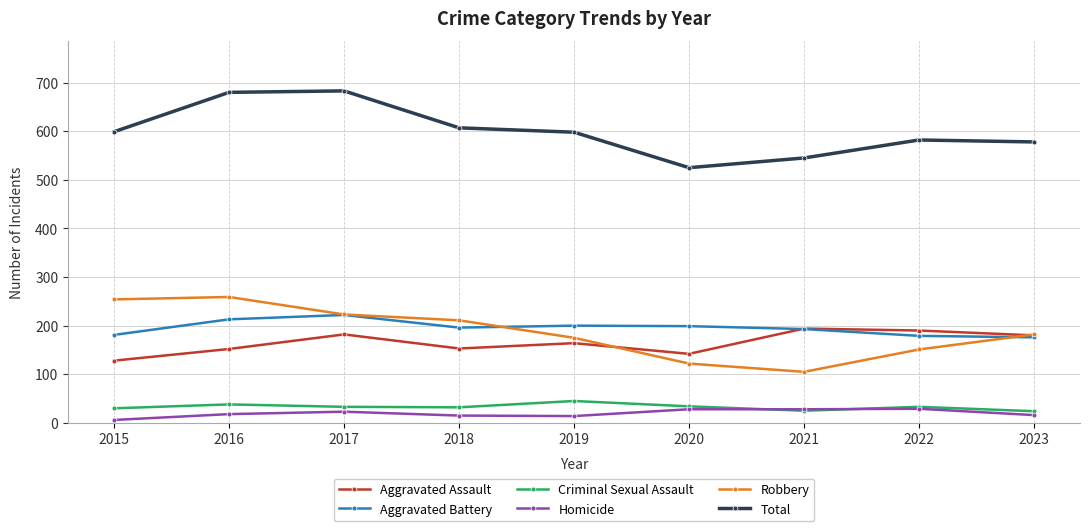

What is the difference between the highest and lowest values at 2020?

497